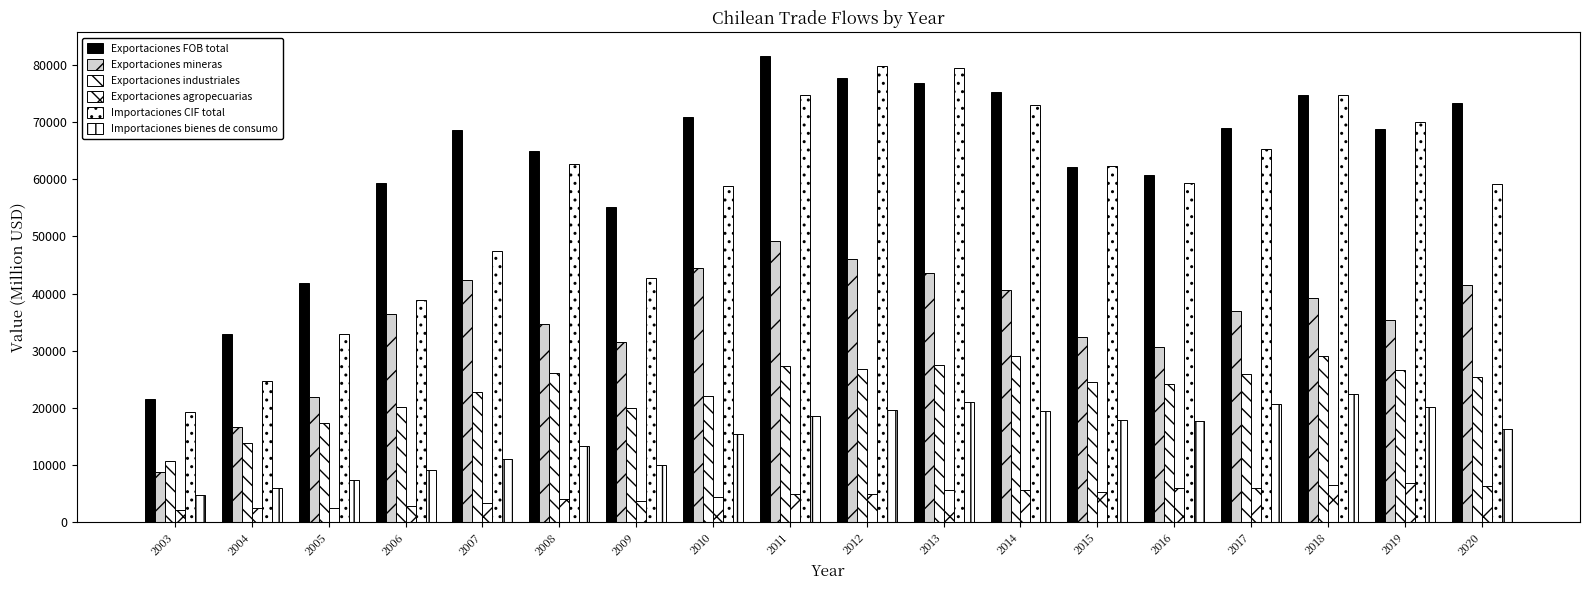

Are the bars horizontal?

No